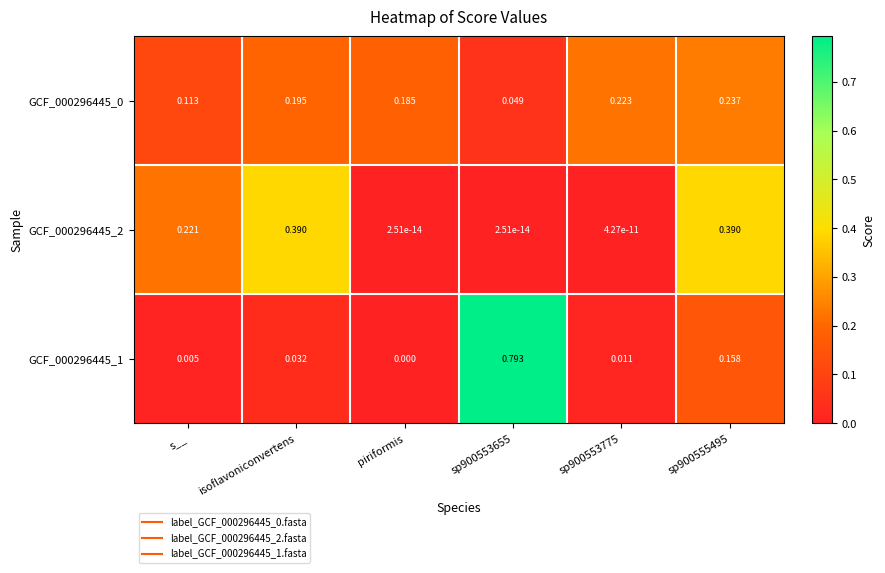

At which label is GCF_000296445_1 closest to 0?

piriformis